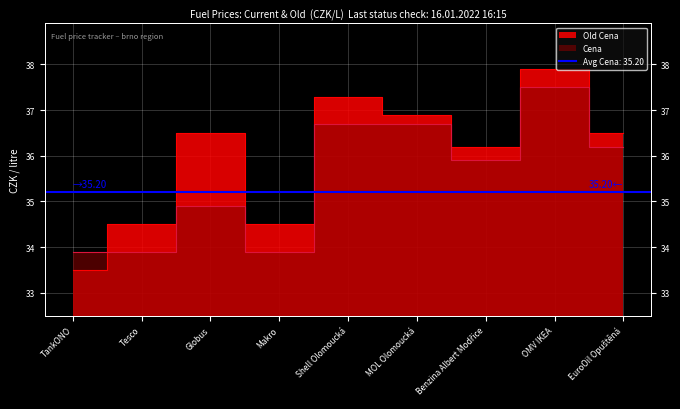

At which label is Cena closest to 35?

Globus